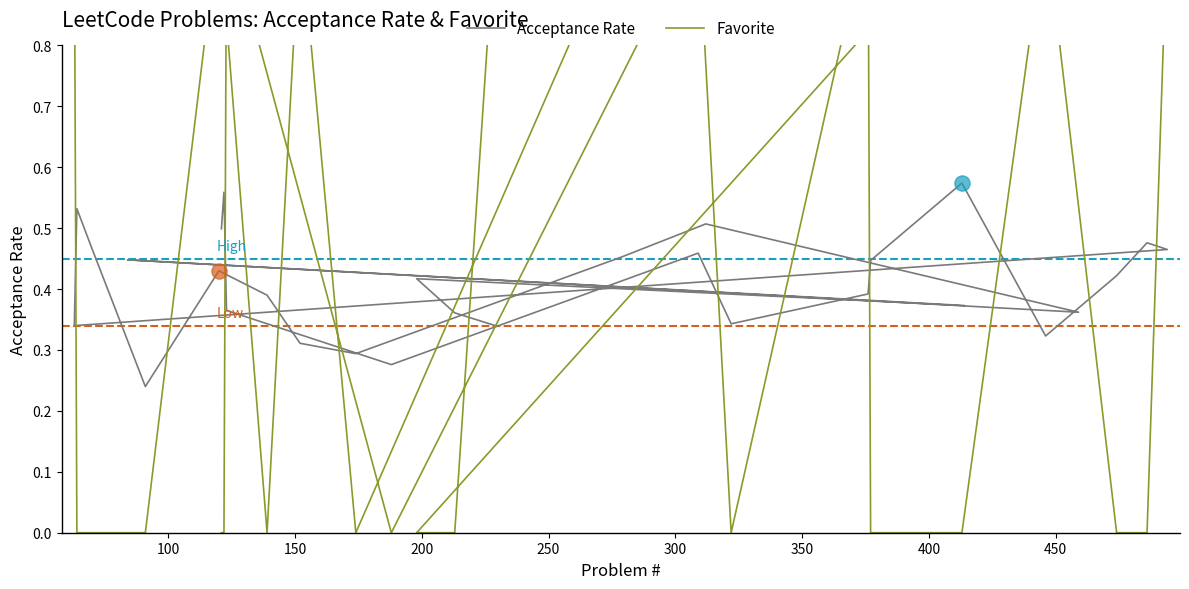

Which series reaches the maximum Y coordinate?

Favorite